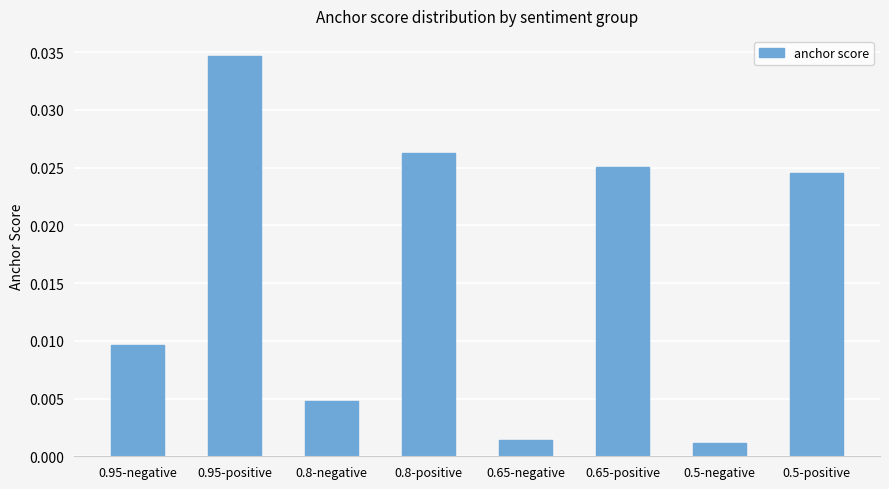

At which category does the chart reach its peak across all series?

0.95-positive